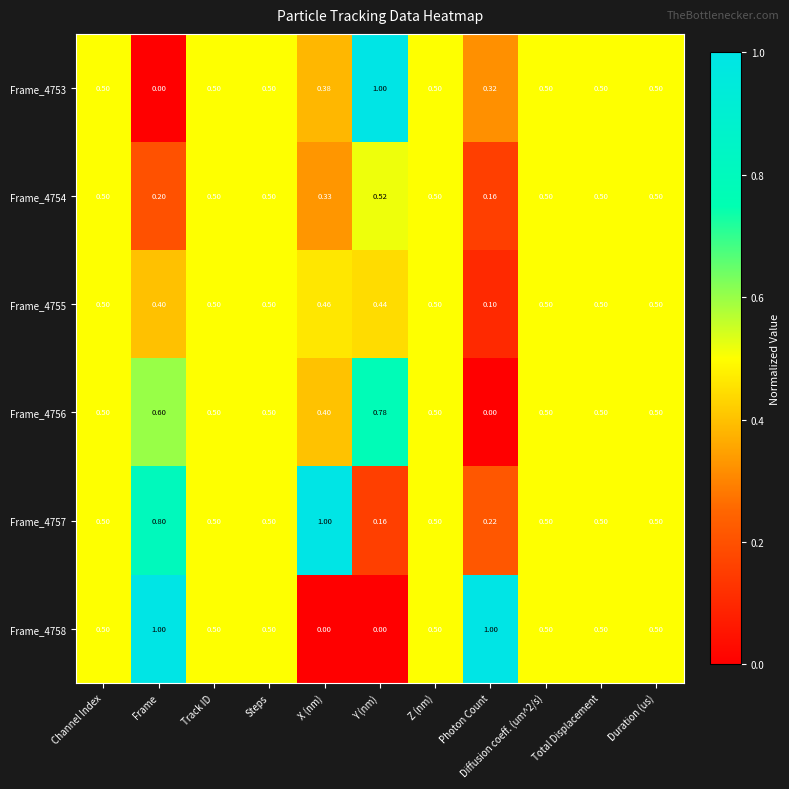

At which label does Frame_4753 reach its peak?

Y (nm)